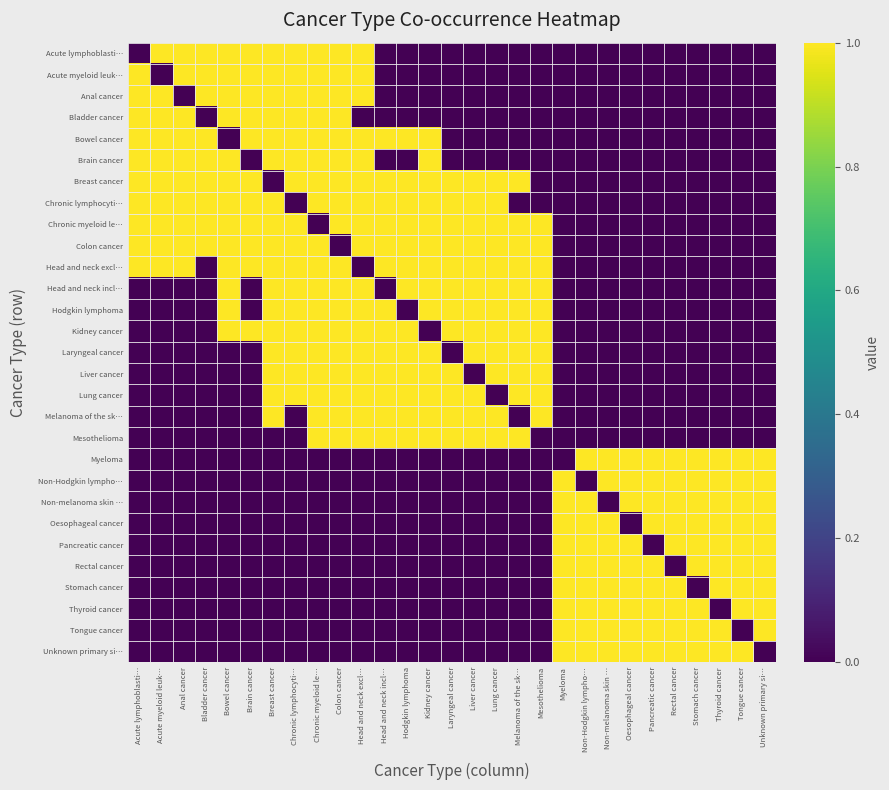

Which category has the highest value across all series?

Acute myeloid leuk…